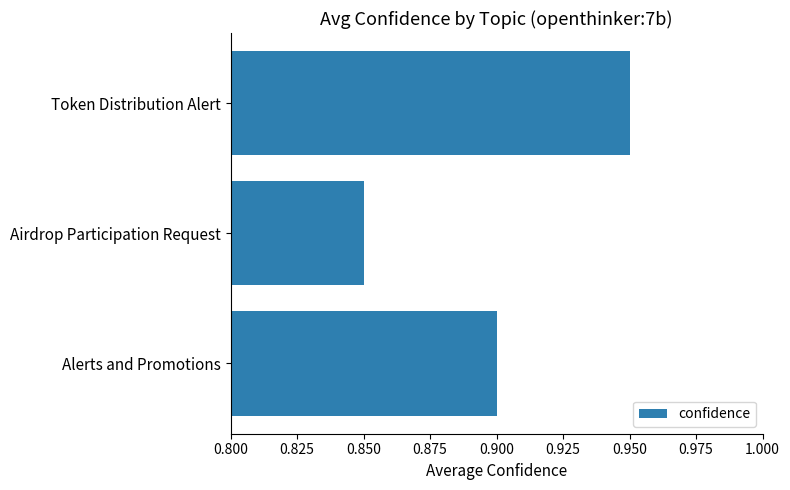

Count the values in the range 0 to 1.

3